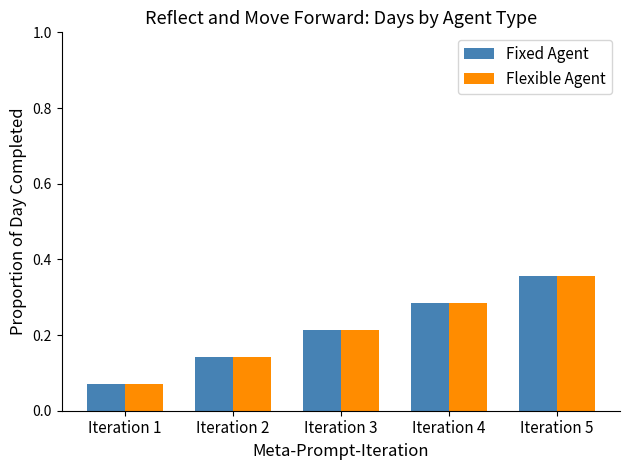

At how many categories does at least one series exceed 0?

5